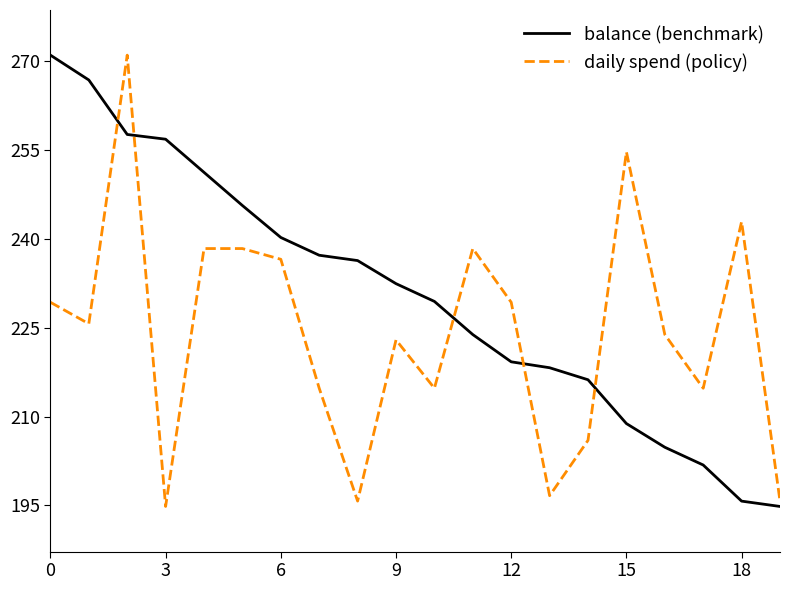

What is the difference between the maximum and minimum values in the balance (benchmark) series?

76.2